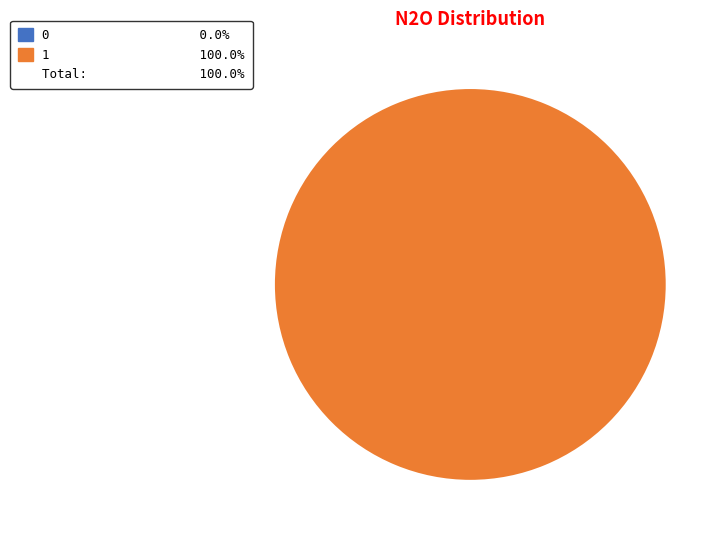

The 0 slice represents 11% of the pie. True or false?

False